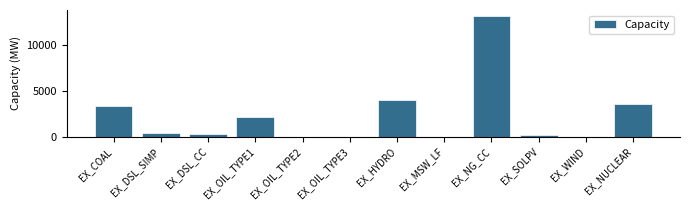

What is the sum of all values?

27109.4